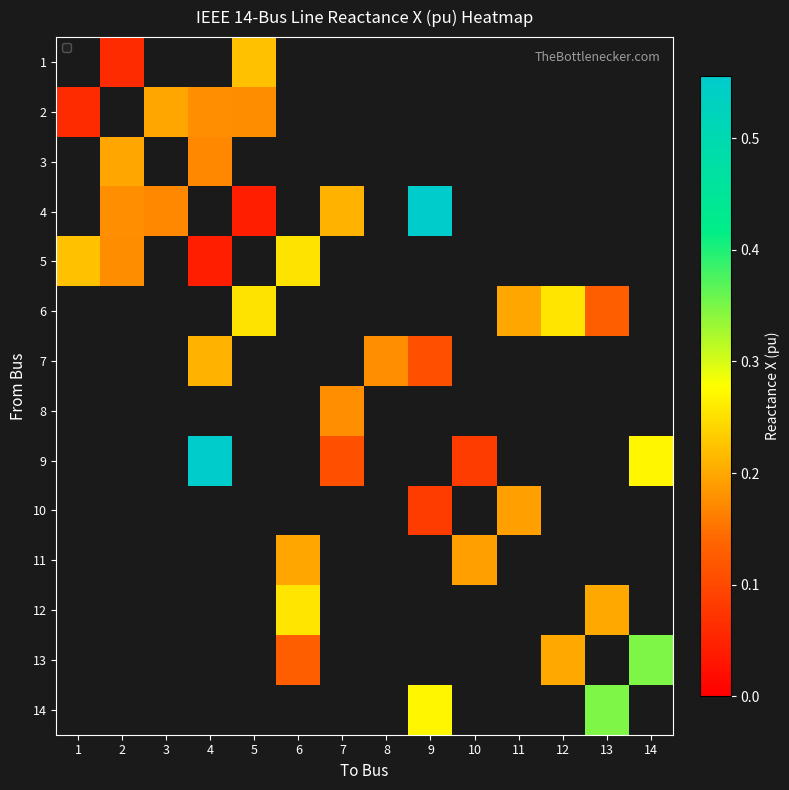

The row_3 series shows 0.1 at 5. True or false?

False